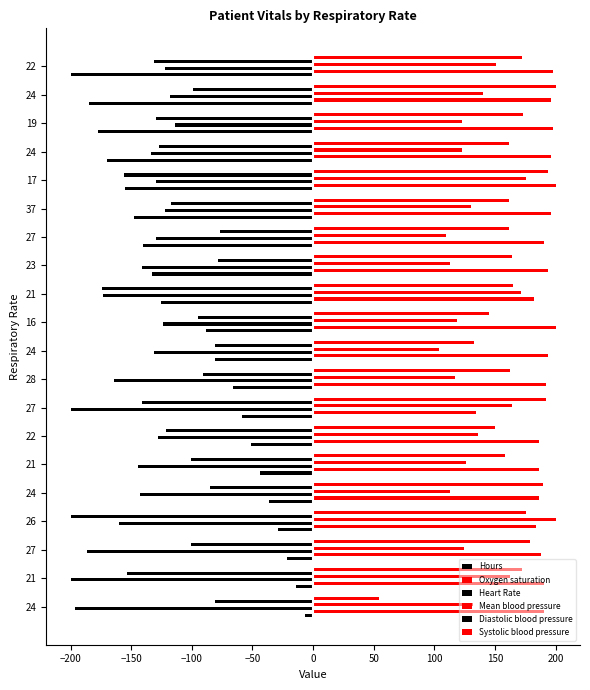

At how many categories does at least one series exceed 144?

20